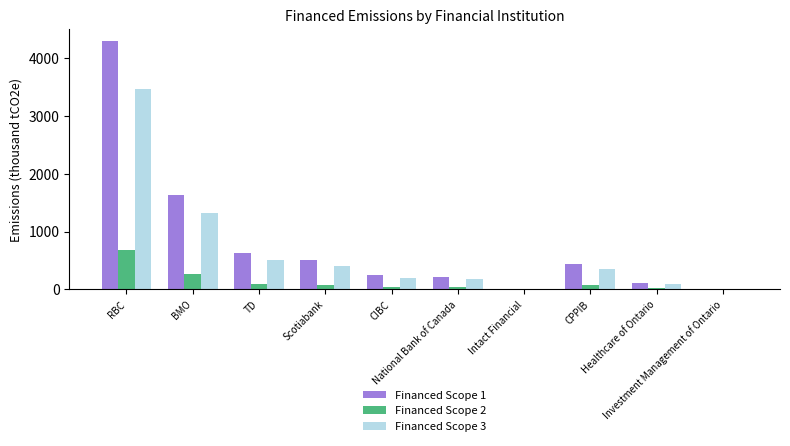

What is the label of the 10th bar from the left?

Investment Management of Ontario